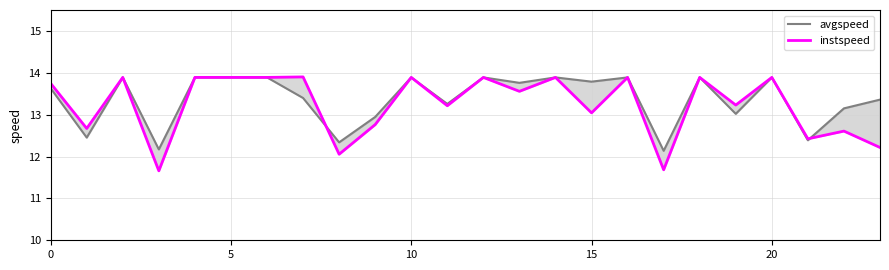

In instspeed, how many points are higher than both neighbors (excluding endpoints)?

9